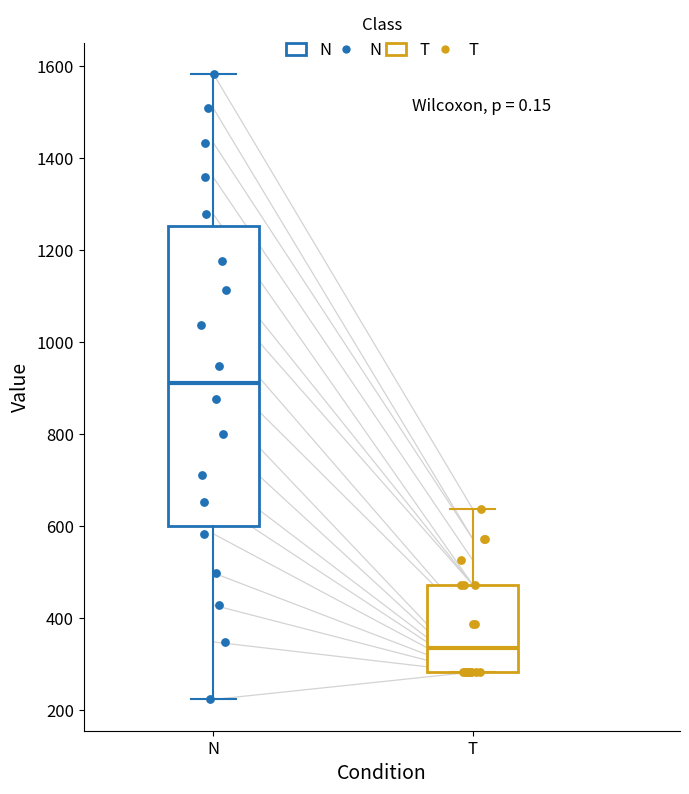

Where does the median line of the box for N sit on the y-axis? The values are not printed on the chart, so give them approximately, as read against the axis.

920